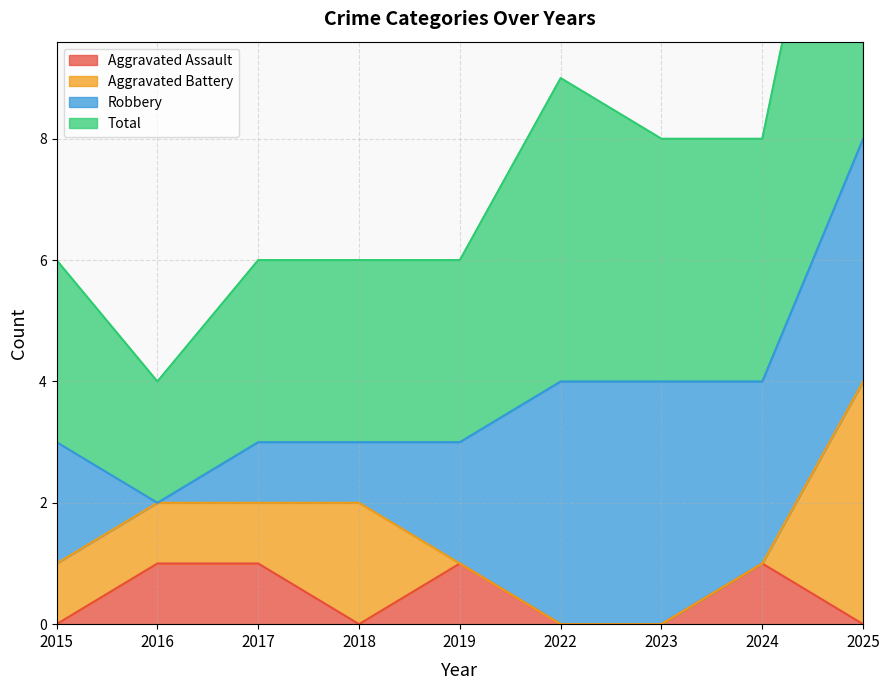

At which category does Total reach its first local valley?

2016